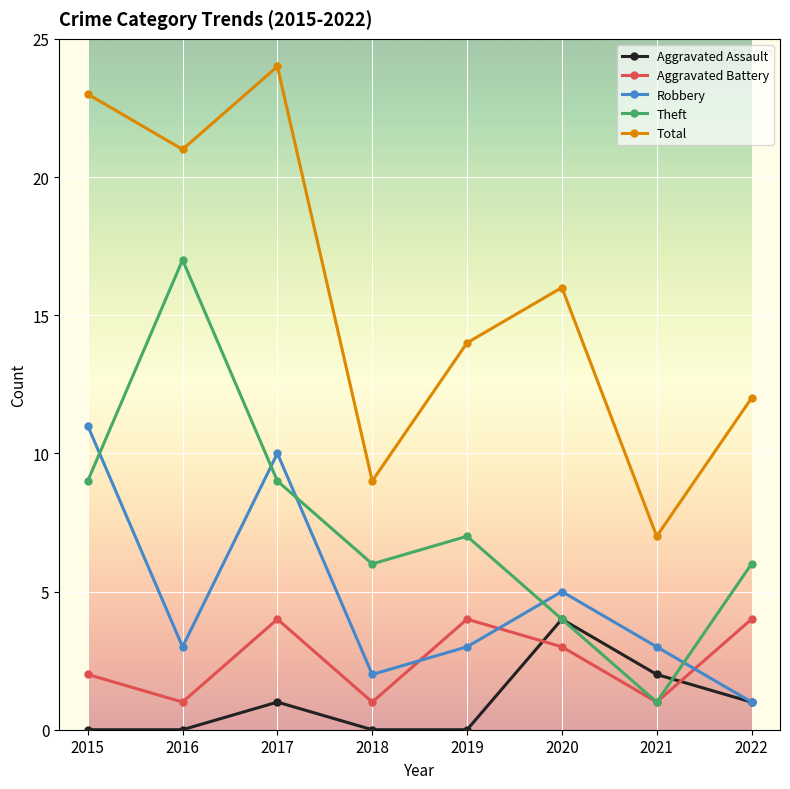

Which series has the largest total across all categories?

Total